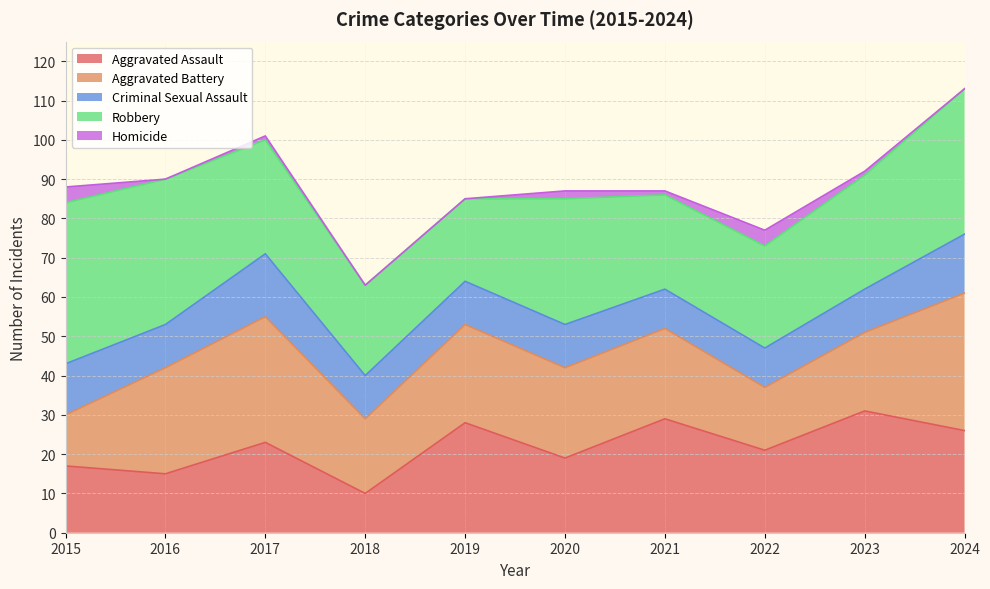

True or false: Criminal Sexual Assault has a value of 30 at 2019.

False